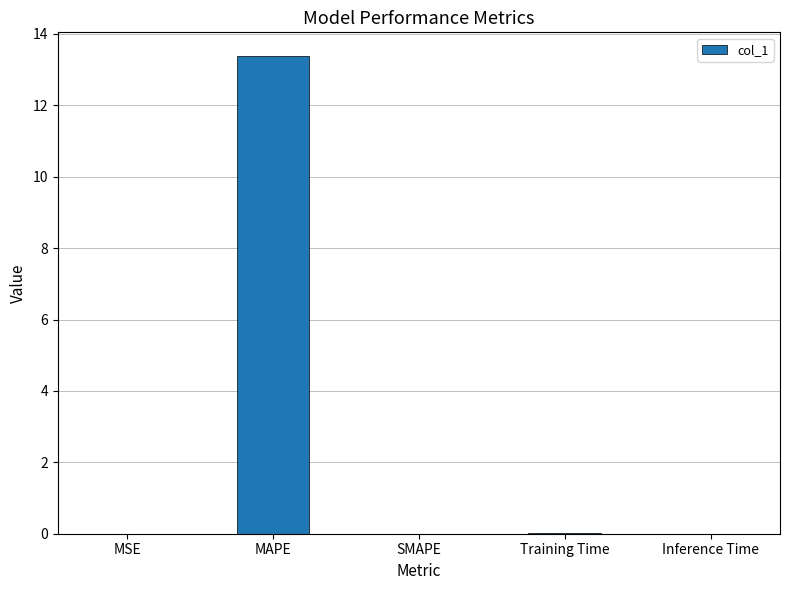

What value does the data have at MAPE?

13.4